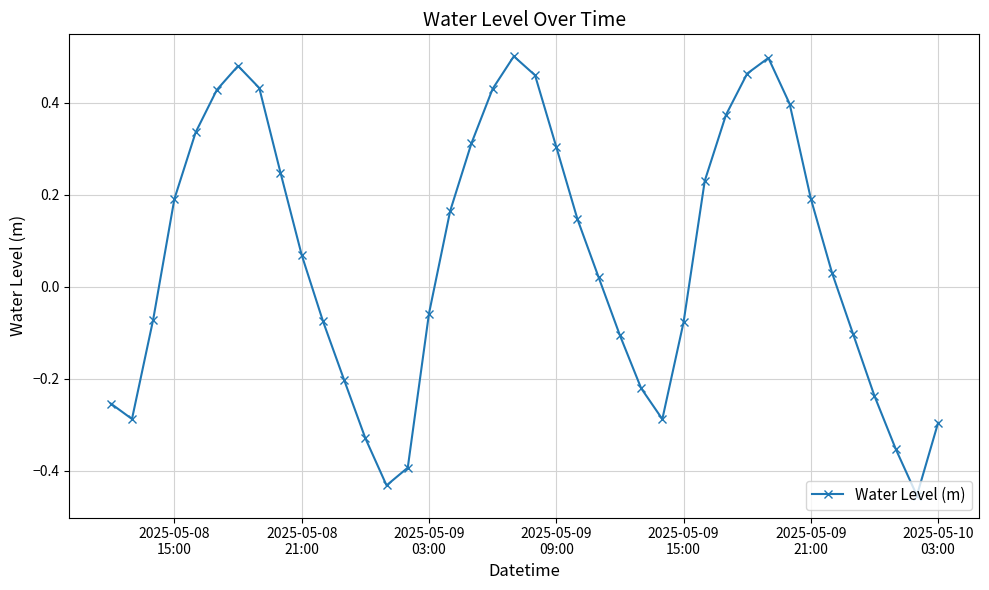

True or false: the data has more than 2 interior local peaks.

True